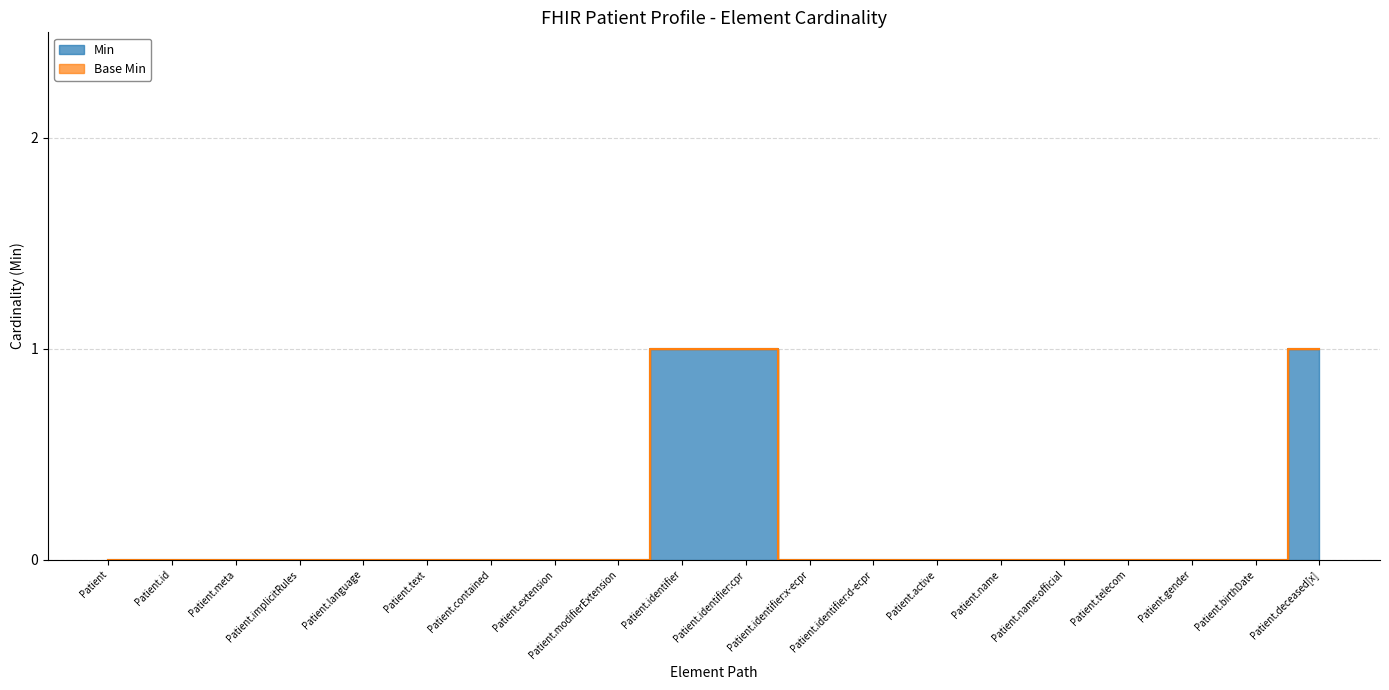

Count the values in the range 0 to 1.

20